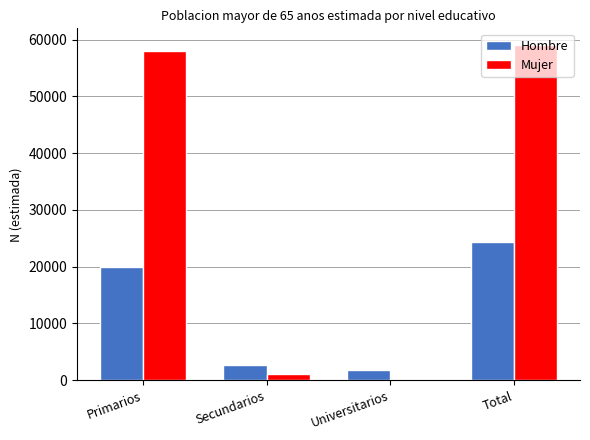

Which series has the largest range (max minus min)?

Mujer